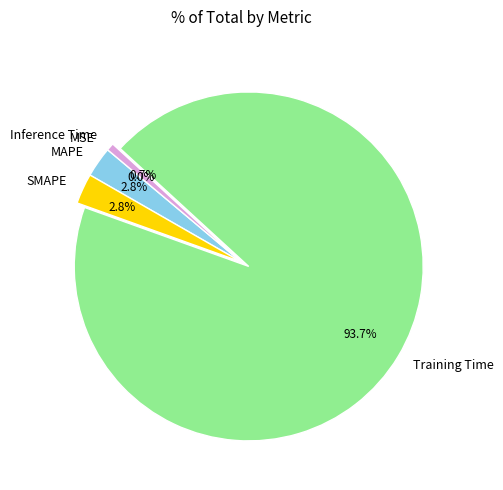

To the nearest percent, what percentage of the pie is MAPE?

3%